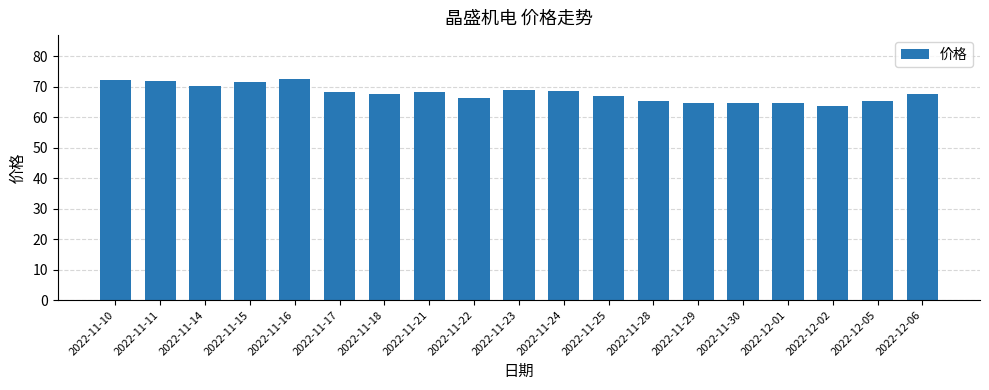

The value at 2022-11-28 is 111.6. True or false?

False